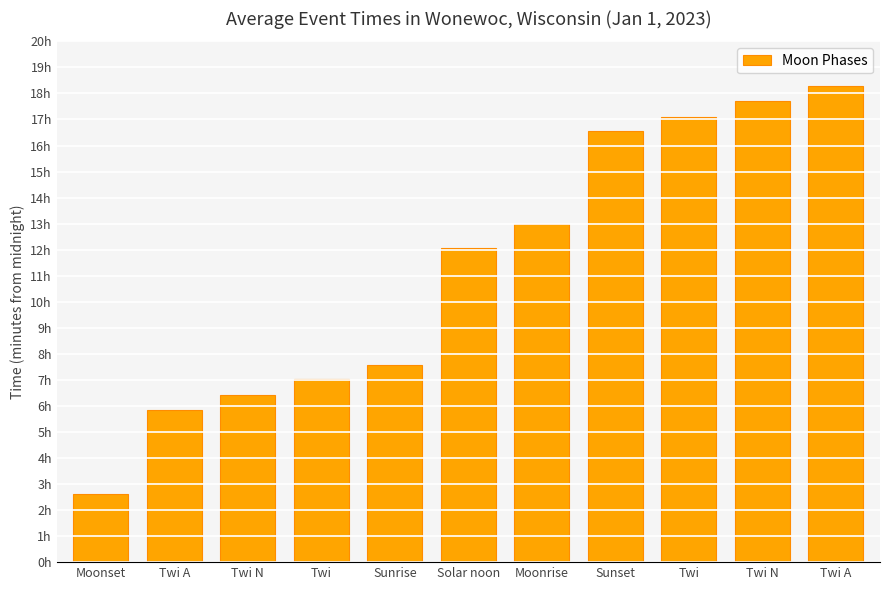

Which label corresponds to the smallest value in the chart?

Moonset